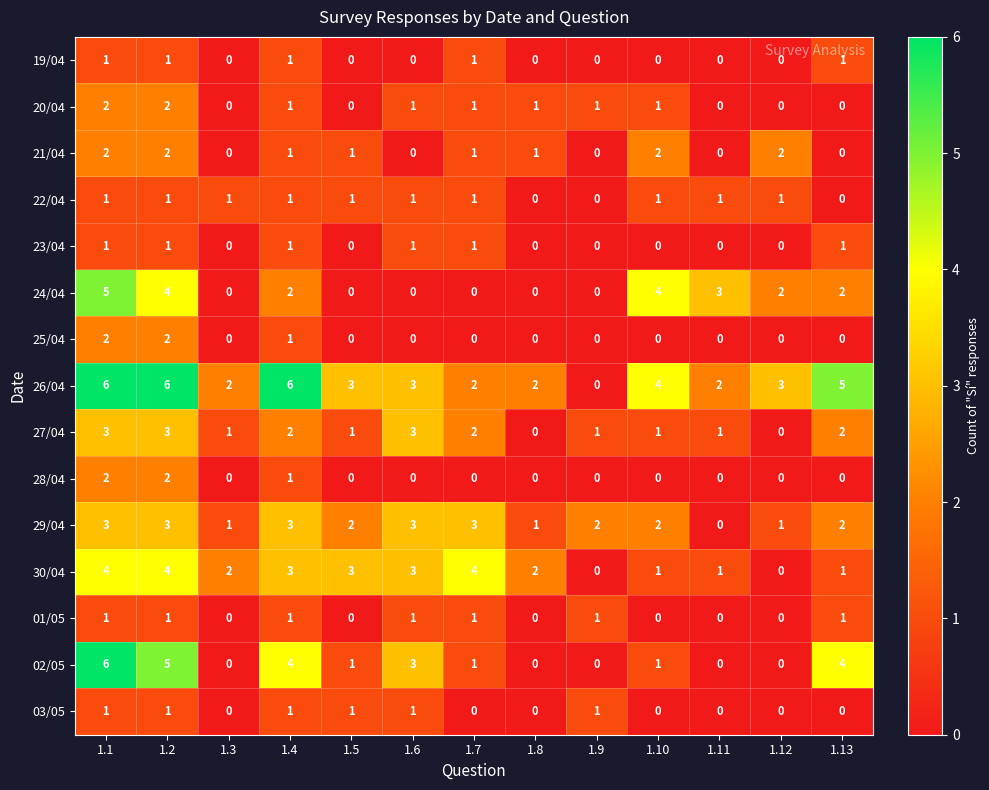

What is the difference between the highest and lowest values at 1.13?

5